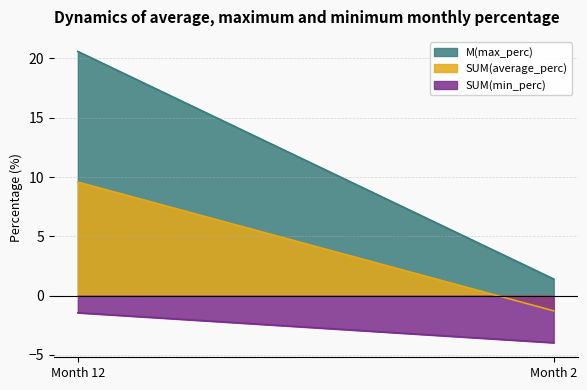

Reading right to left, what are all the values shown in this chart?

M(max_perc): 1.4	20.6
SUM(average_perc): -1.3	9.6
SUM(min_perc): -4.0	-1.4